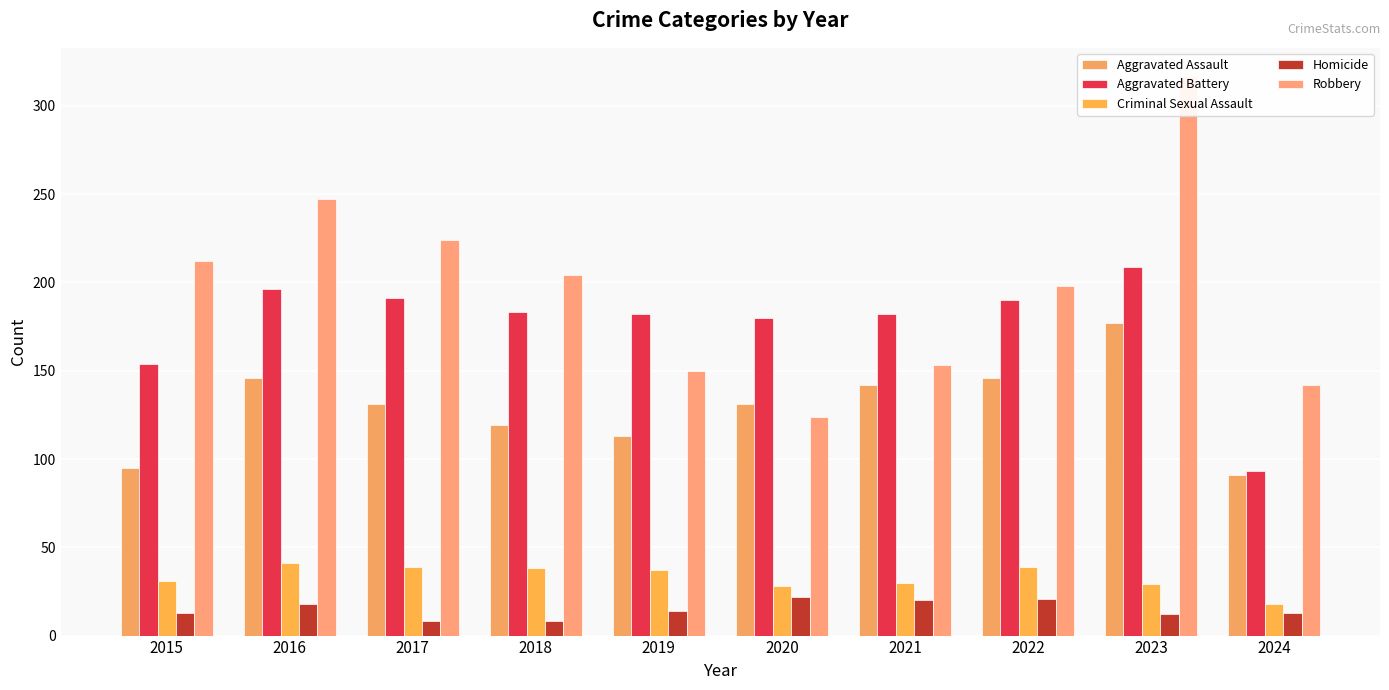

True or false: Aggravated Battery has a value of 196 at 2016.

True